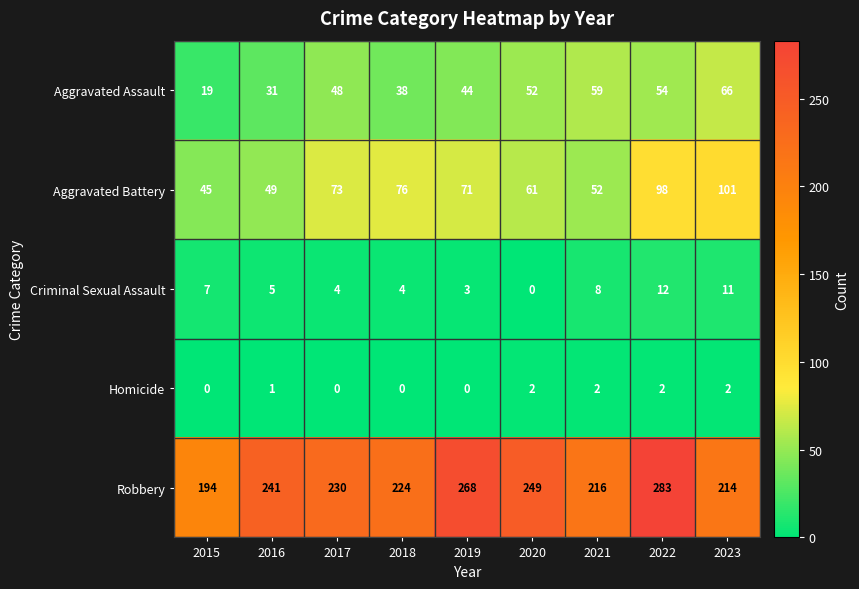

What is the difference between the Criminal Sexual Assault values at 2017 and 2022?

8